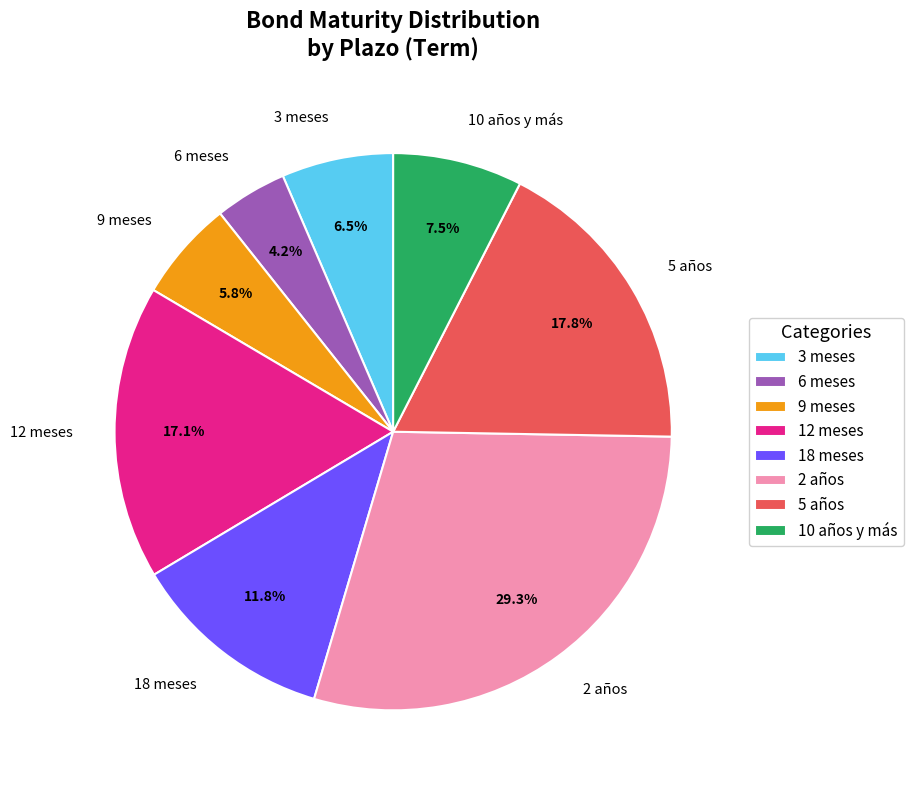

Rank the categories by value from highest to lowest.

2 años, 5 años, 12 meses, 18 meses, 10 años y más, 3 meses, 9 meses, 6 meses